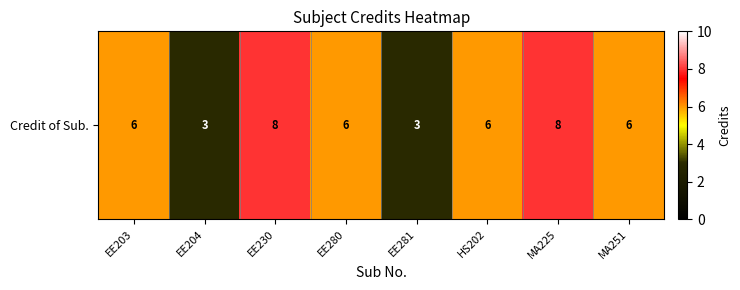

List the labels in order of value, smallest first.

EE204, EE281, EE203, EE280, HS202, MA251, EE230, MA225